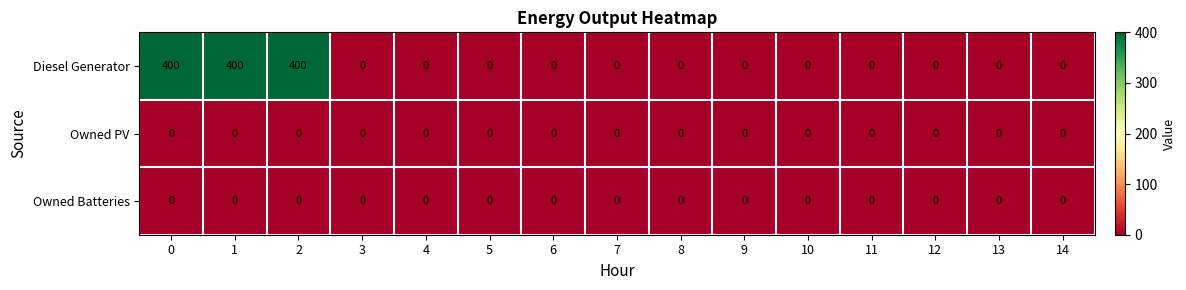

Which series has the largest total across all categories?

Diesel Generator